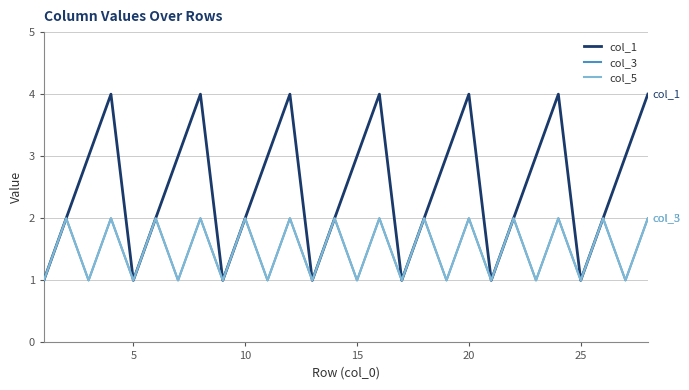

True or false: col_3 and col_1 intersect in this chart.

False